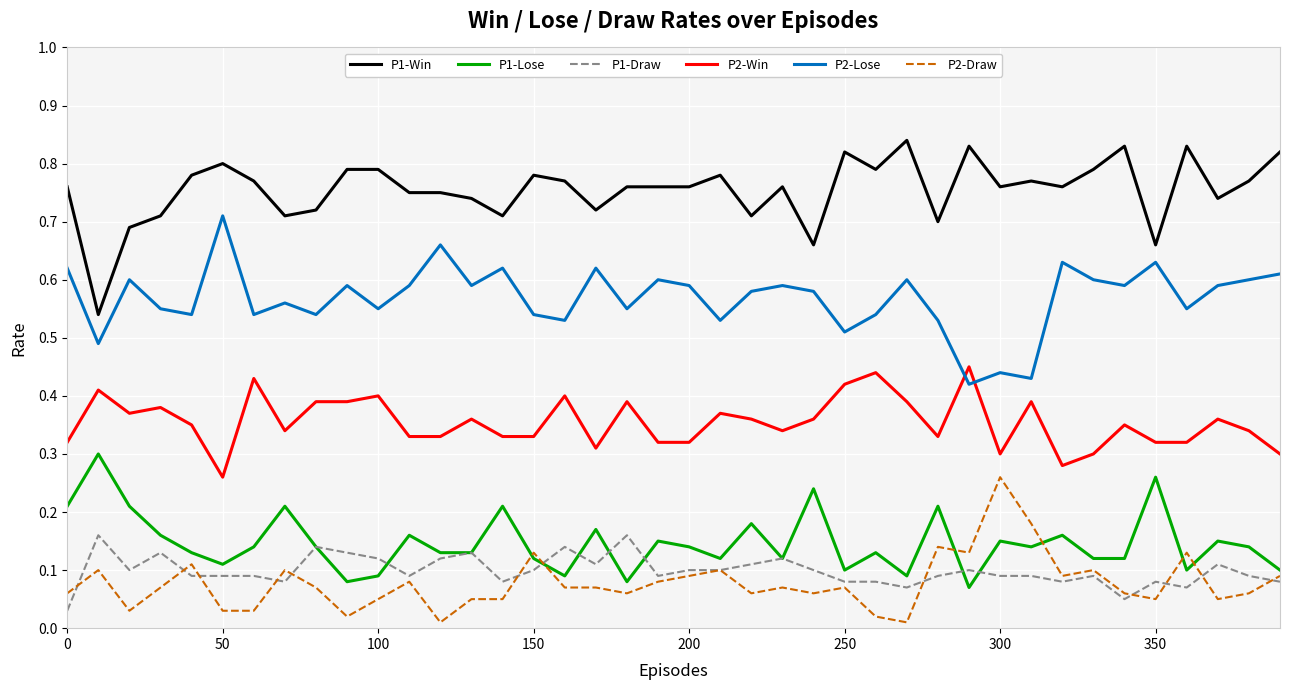

True or false: P2-Win and P2-Draw cross at least once.

False